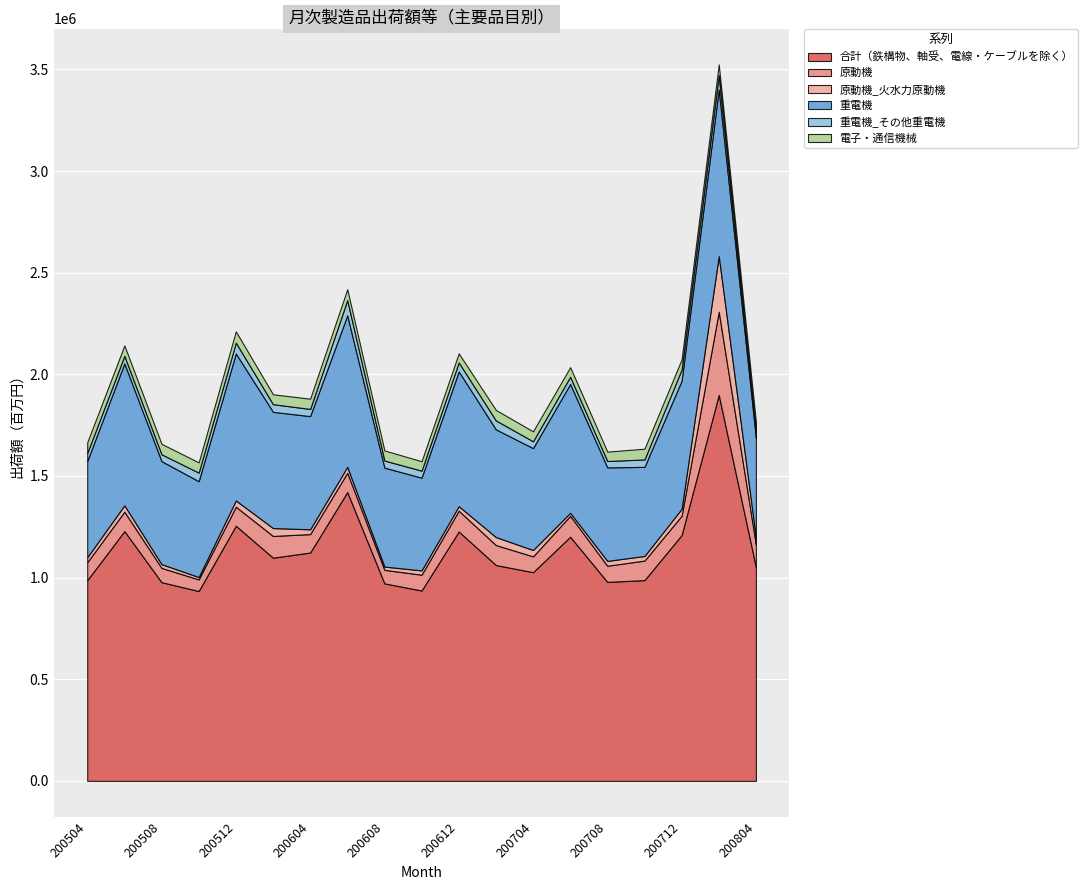

Is it true that 電子・通信機械 equals 47140 at 200706?

True